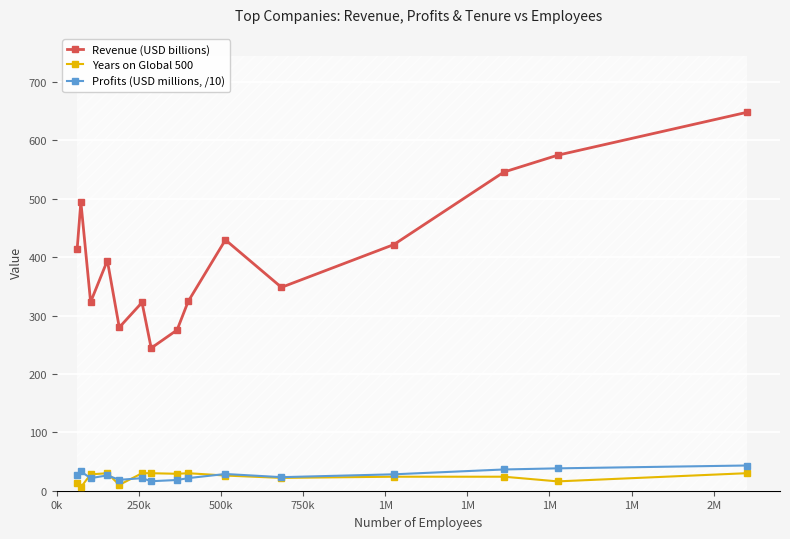

What is the highest value of the Revenue (USD billions) series?

648.1